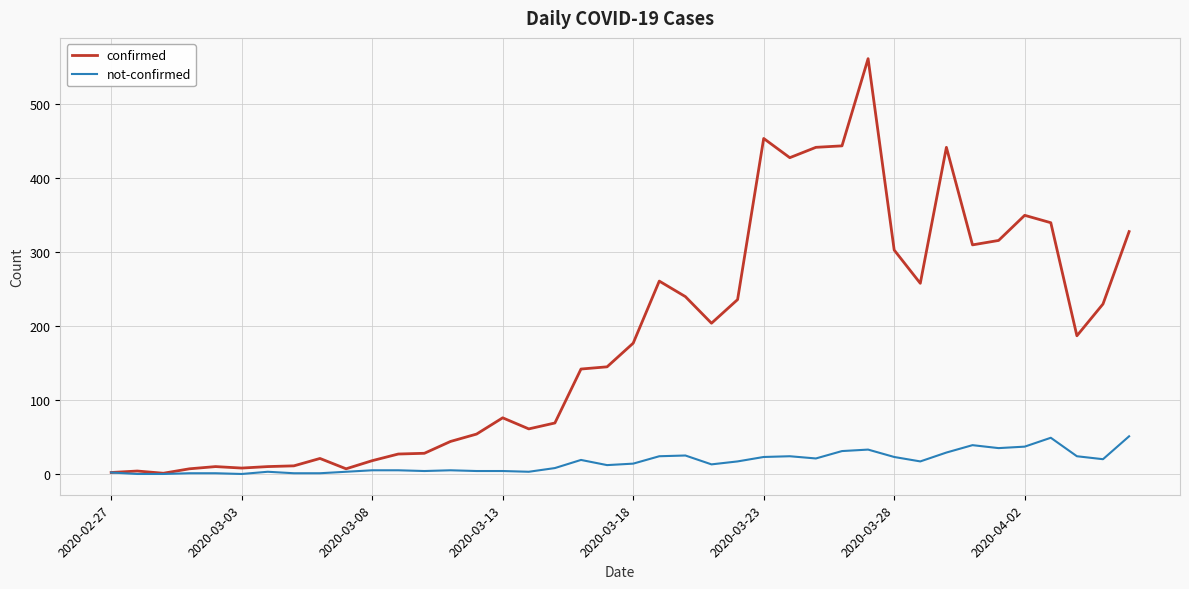

How many categories are shown in the chart?

40